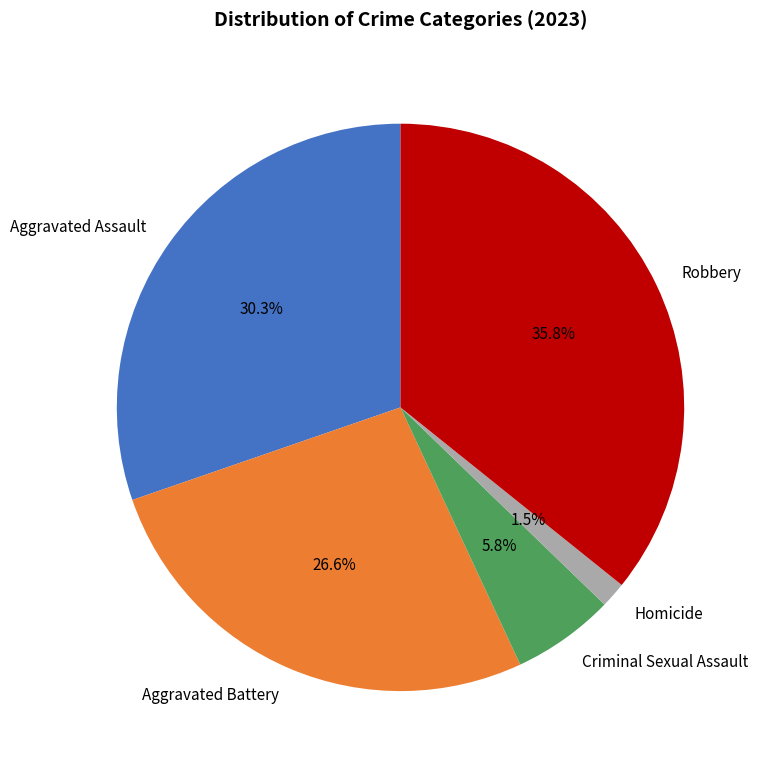

What portion of the pie excludes Homicide?

98.5%